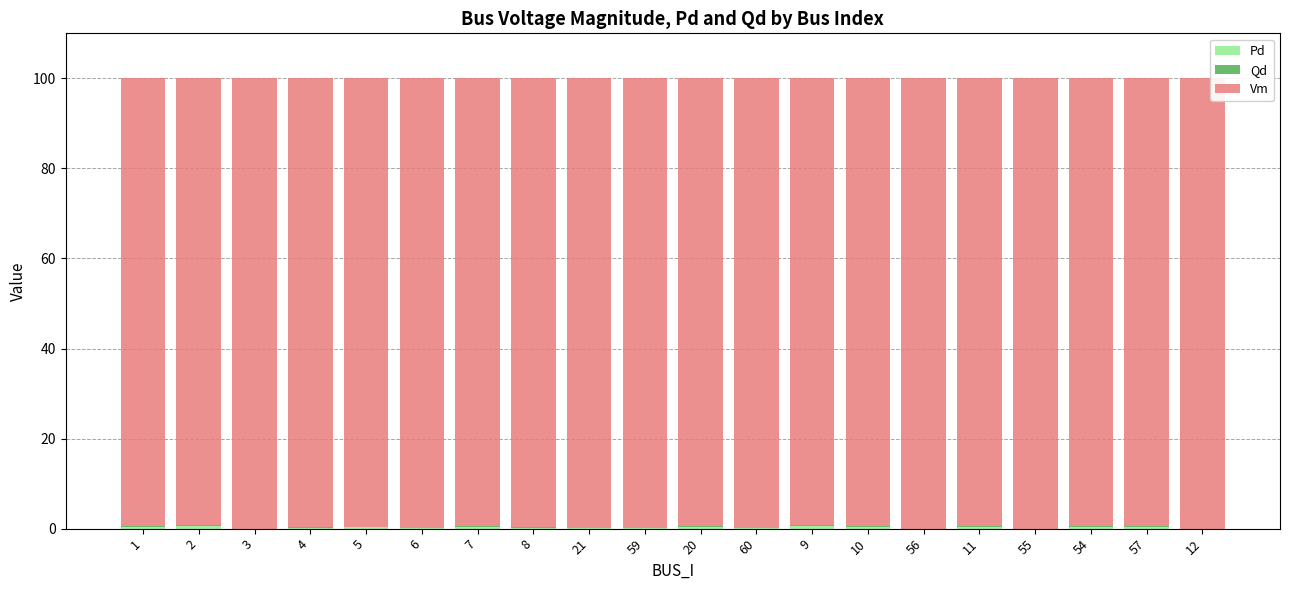

Does the chart contain stacked bars?

Yes